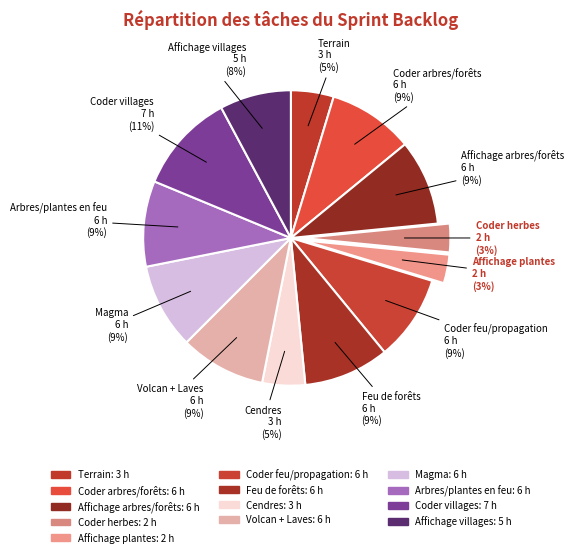

To the nearest percent, what portion does Terrain represent?

5%